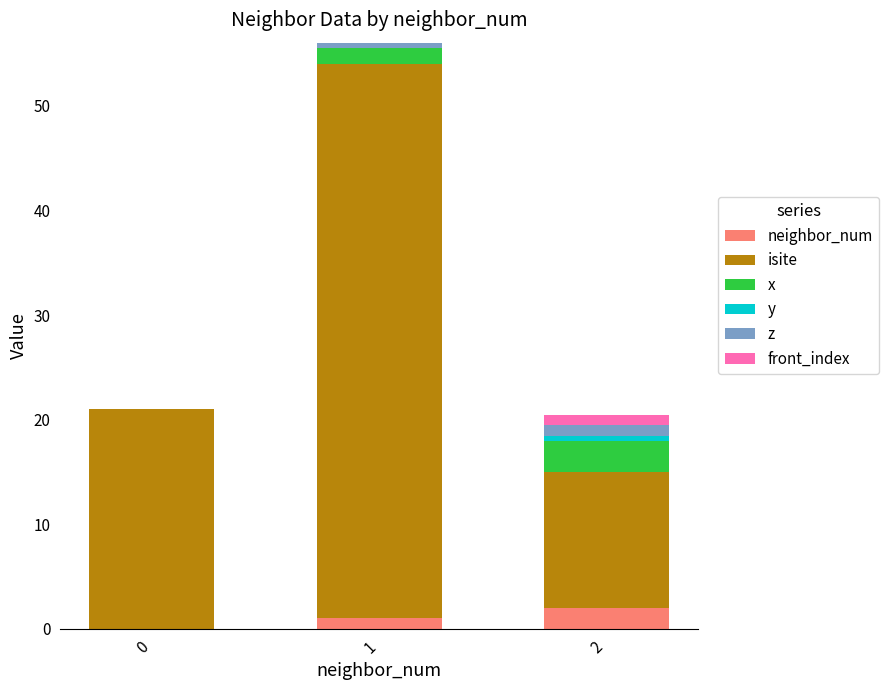

What is the total value across all series at 0?

21.0